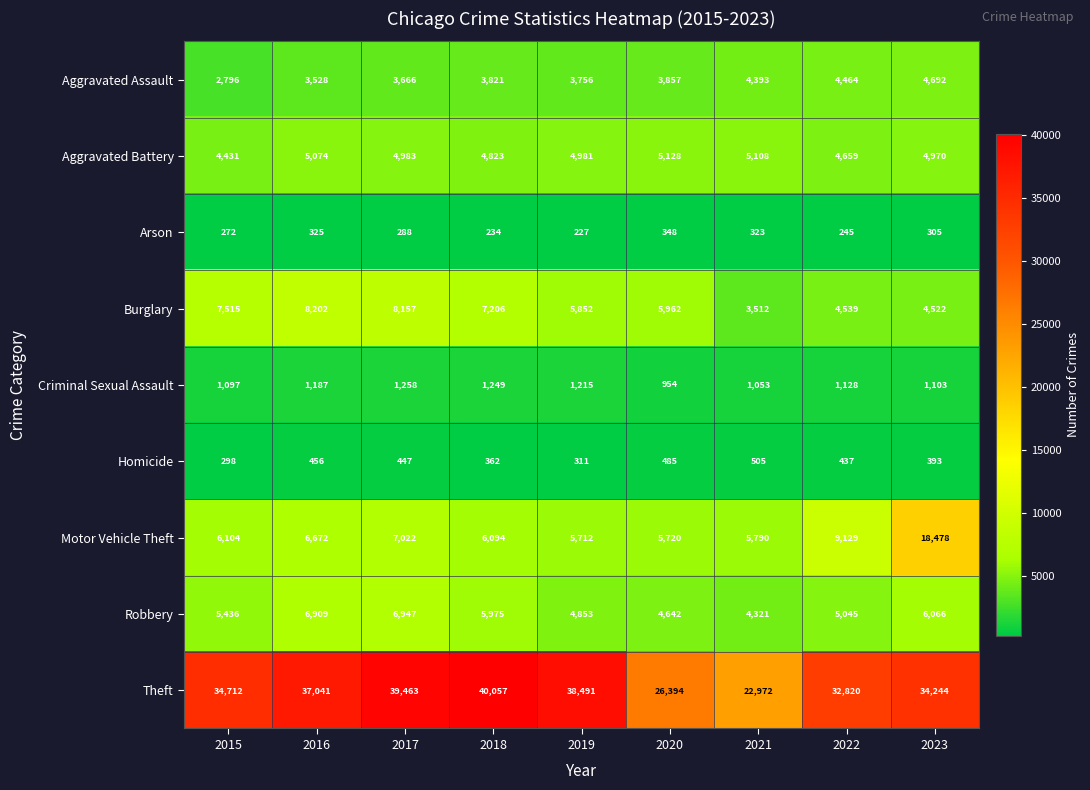

Between 2020 and 2023, which series saw the biggest shift?

Motor Vehicle Theft